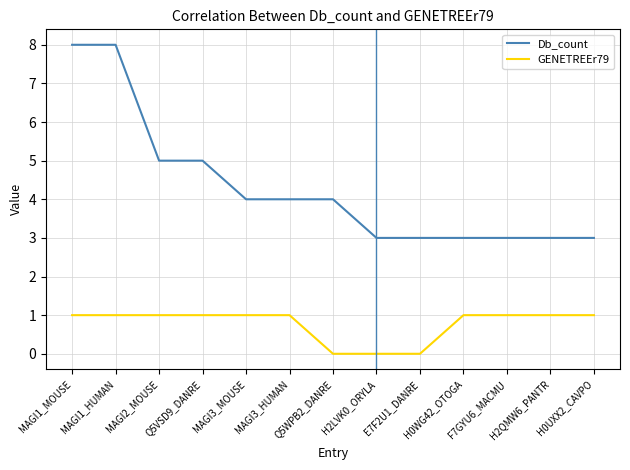

How many lines are shown in the chart?

2